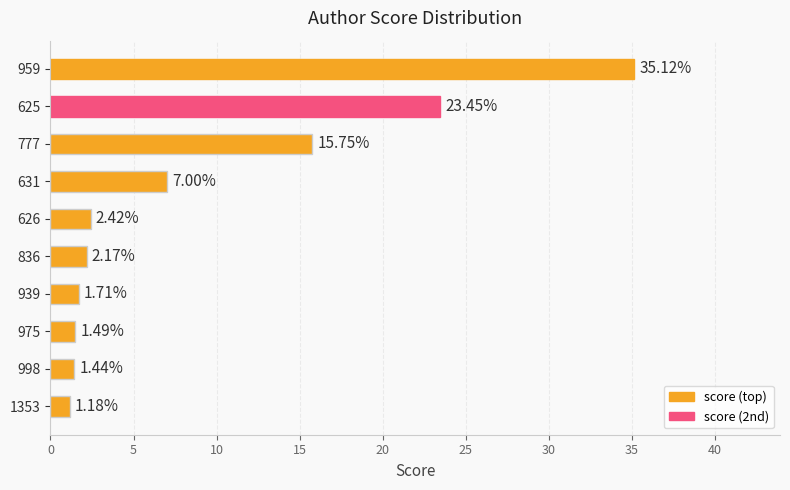

How many bars are there in total?

10